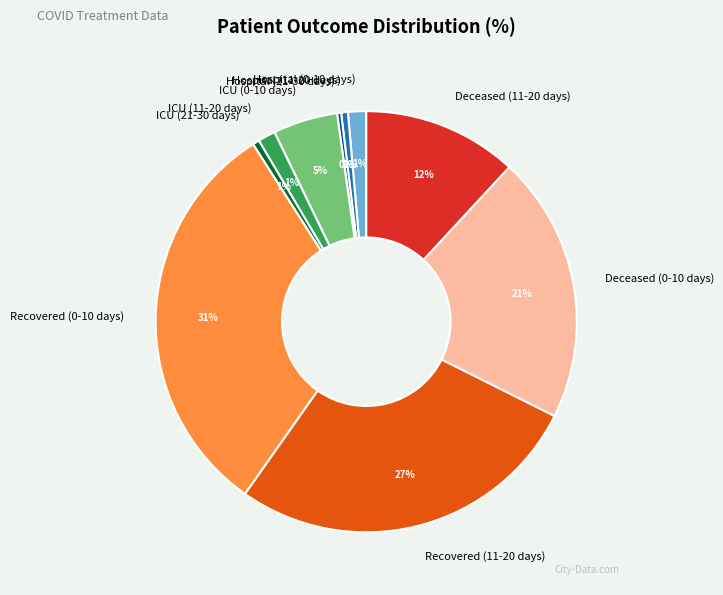

Is Deceased (0-10 days) the majority of the pie?

No